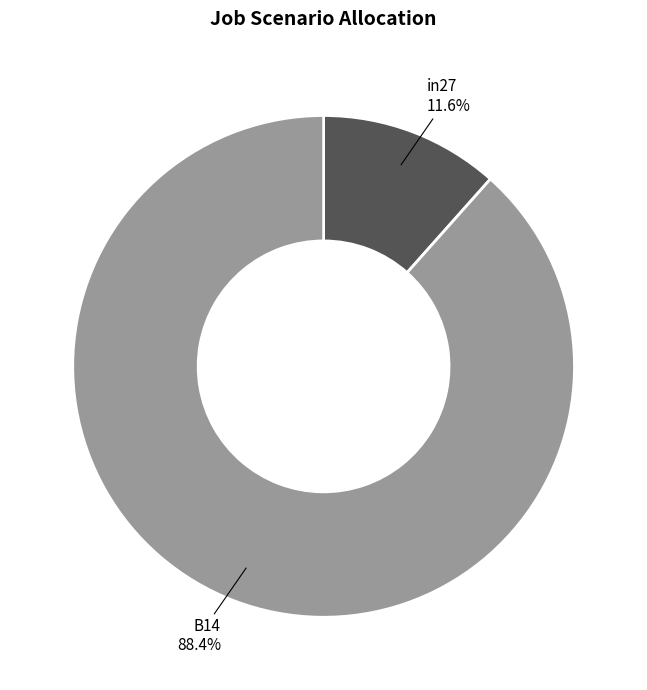

Does in27 represent more than half of the total?

No